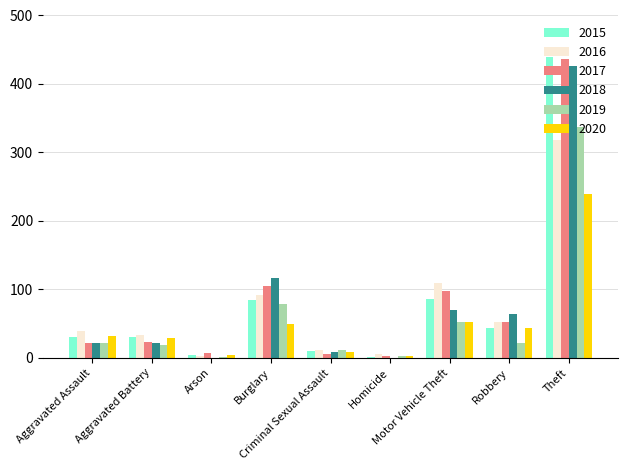

Where is 2019 nearest to the value 169?

Burglary